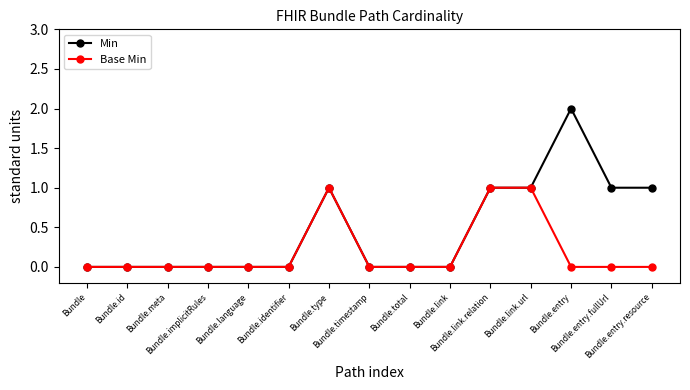

The Base Min series shows 1 at Bundle.implicitRules. True or false?

False